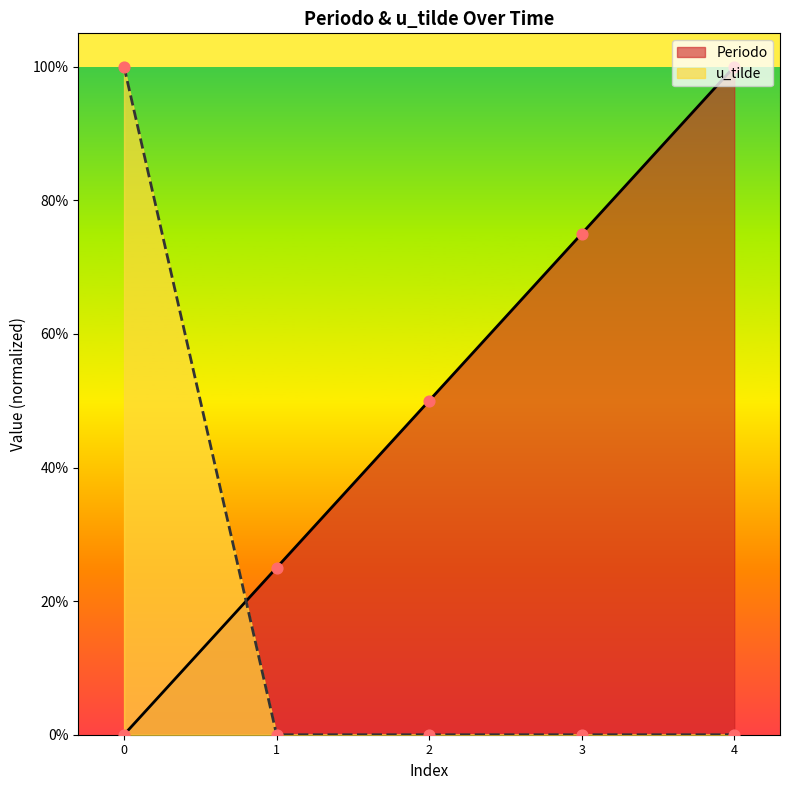

Which series contains the lowest Y value?

Periodo